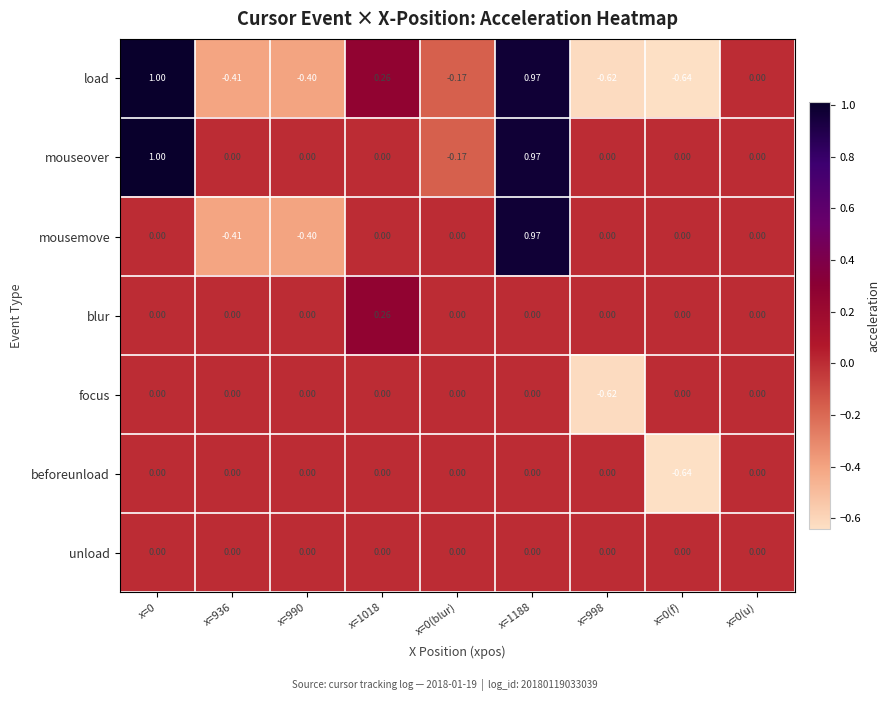

How many values in the mouseover series are below 0?

1